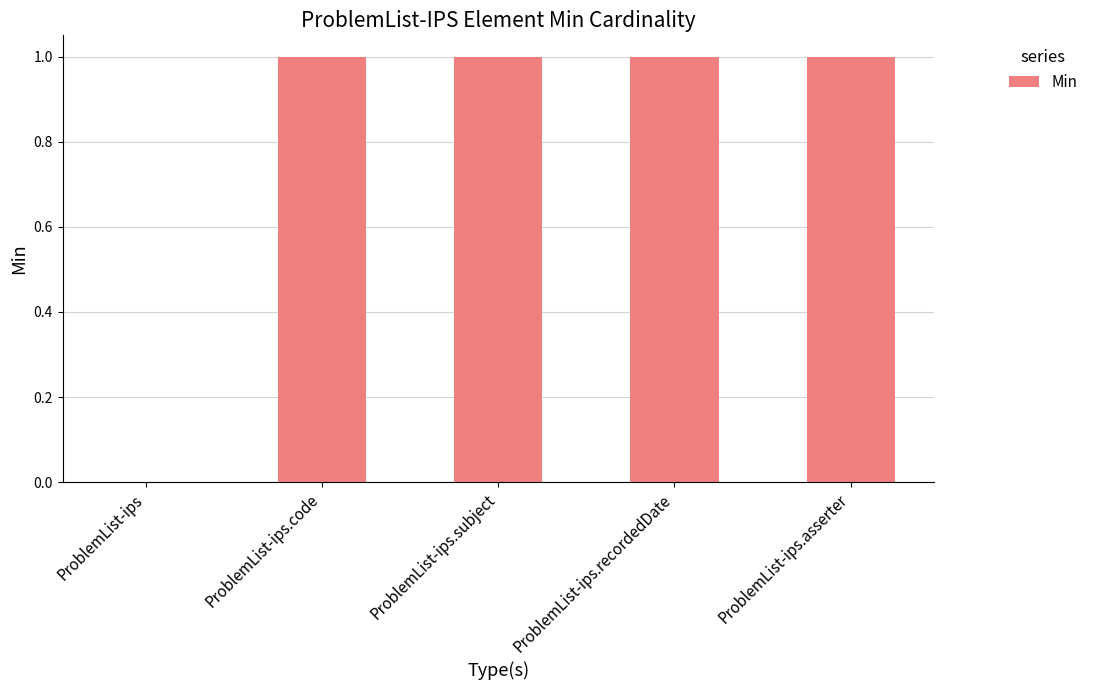

What is the sum of the values at ProblemList-ips.subject and ProblemList-ips.code?

2